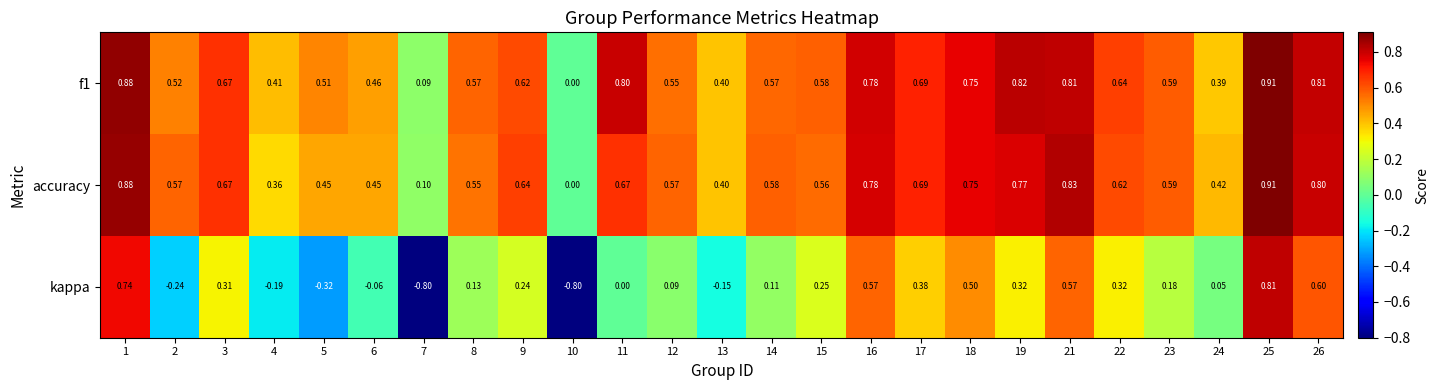

Which series has the largest range (max minus min)?

kappa